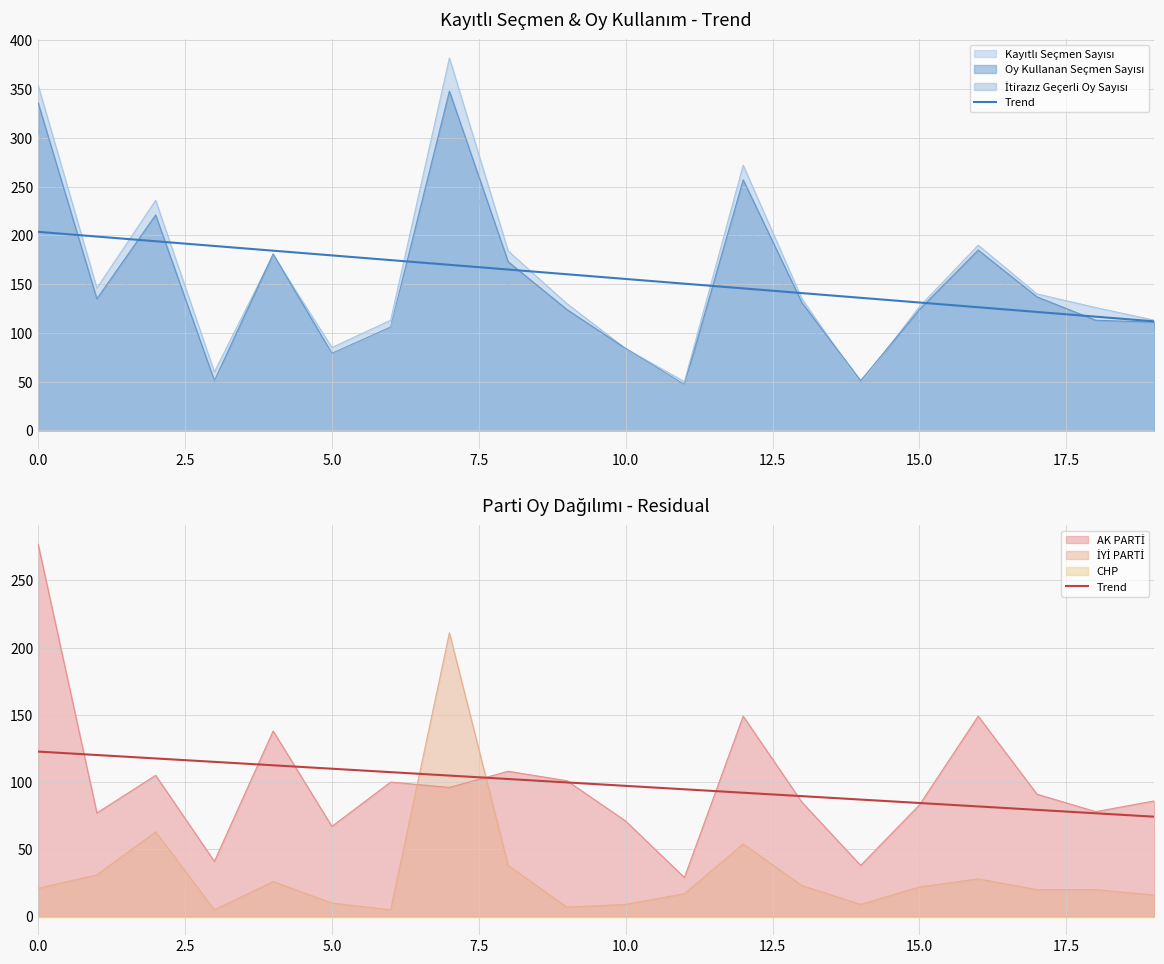

What is the sum of the values at 2.5 and 11?

214.7